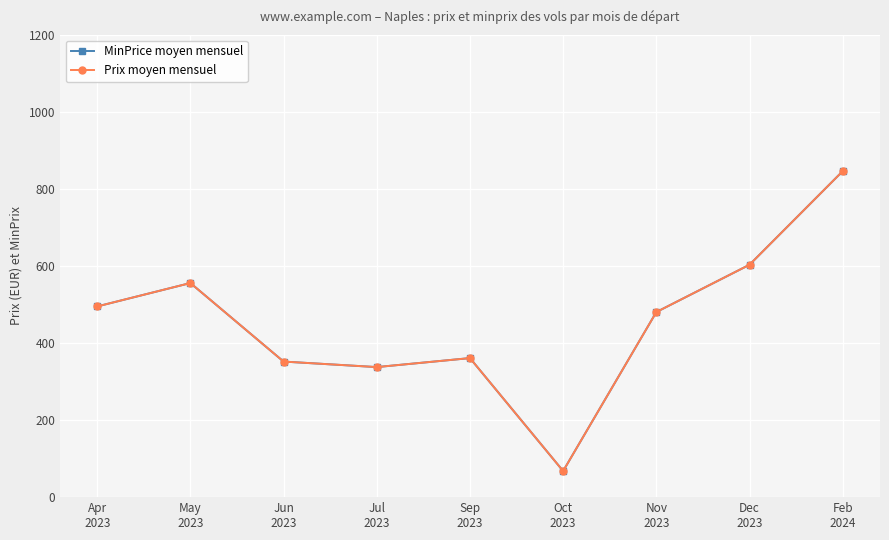

Read the Prix moyen mensuel value at Dec
2023.

603.3